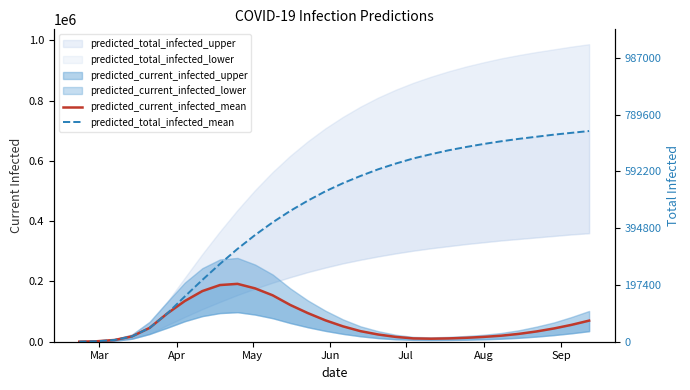

What is the value of the predicted_current_infected_mean point at the 17th from the left?

35000